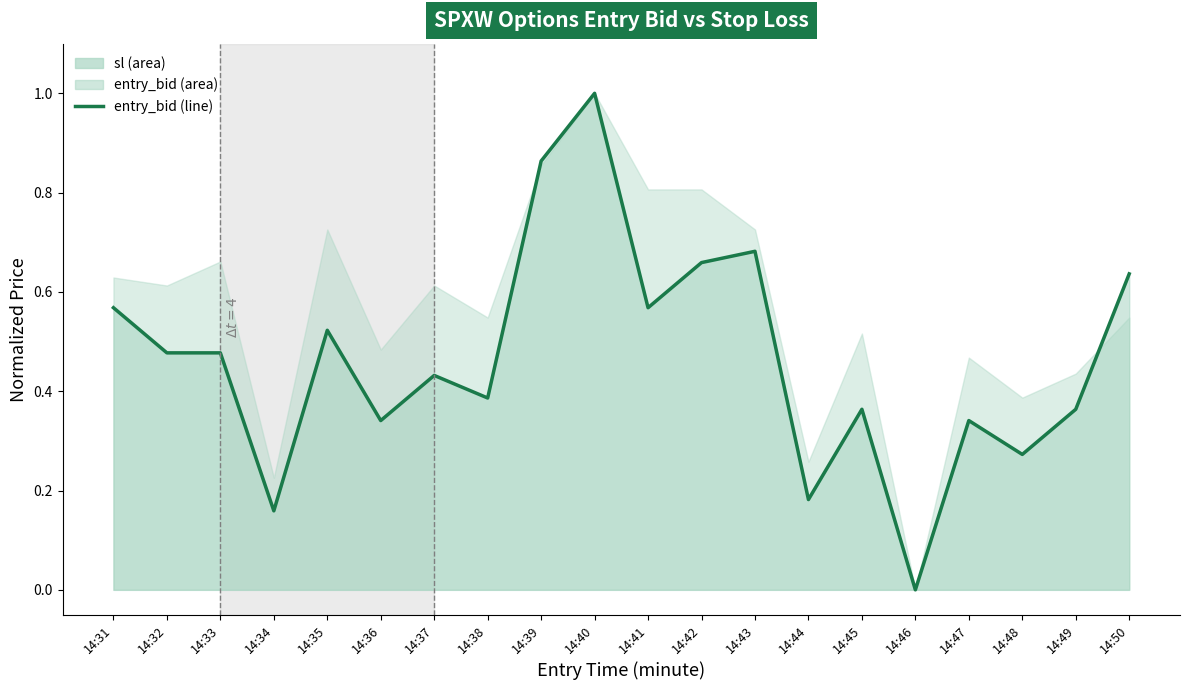

At which category does the chart reach its peak across all series?

14:40